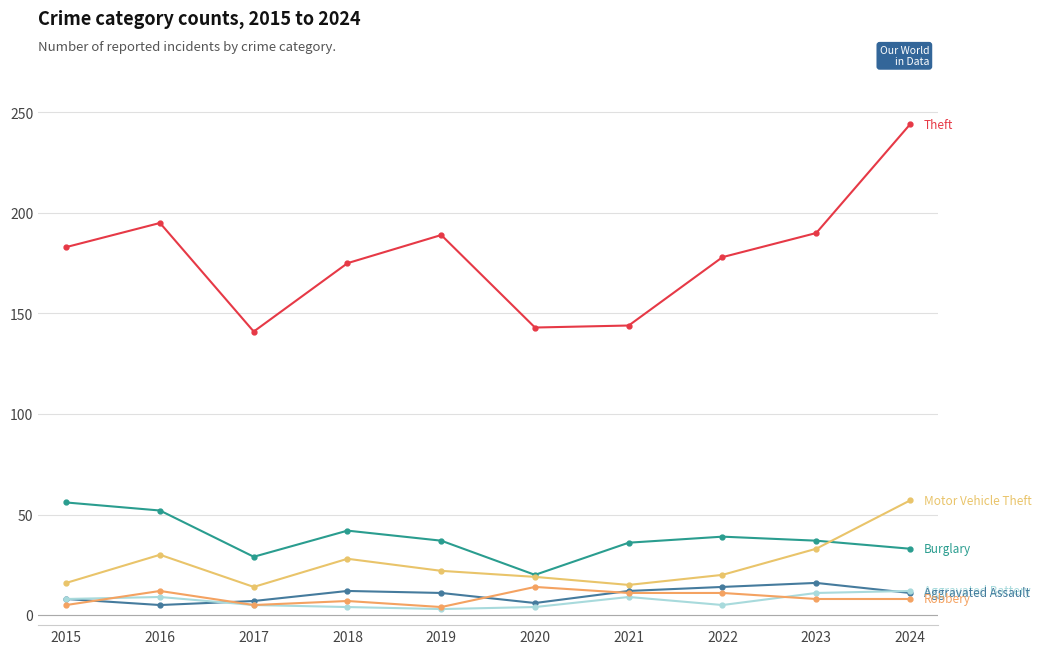

Is this an area chart (filled region under the line)?

No